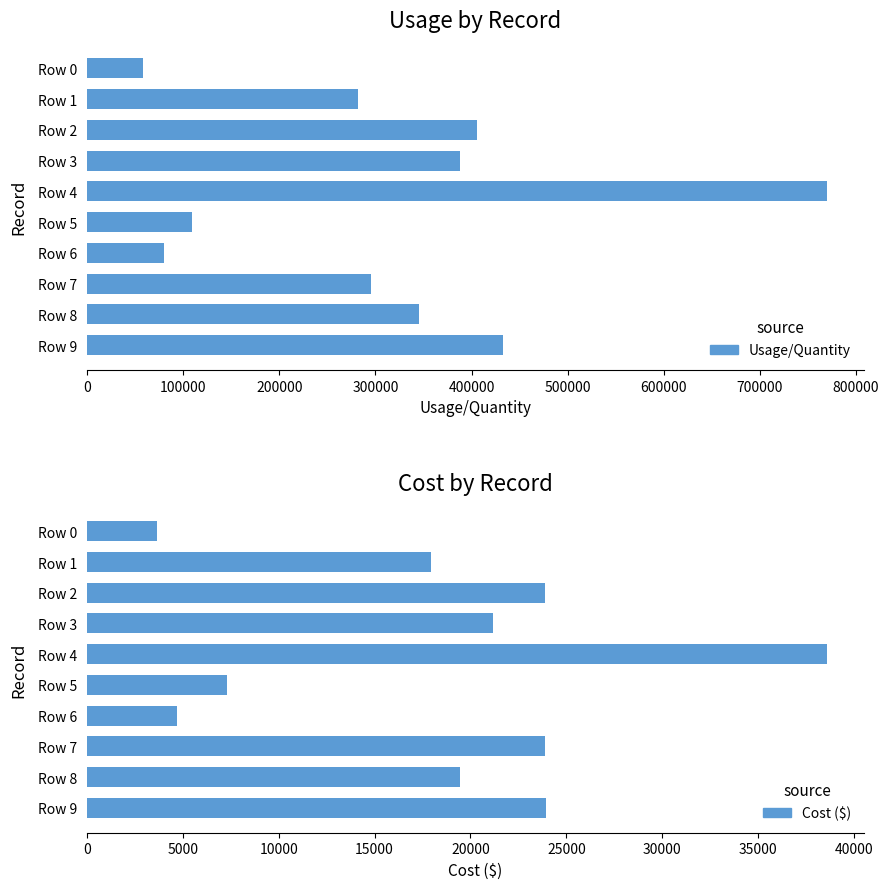

What is the difference between the maximum and minimum values in the Cost ($) series?

34917.4